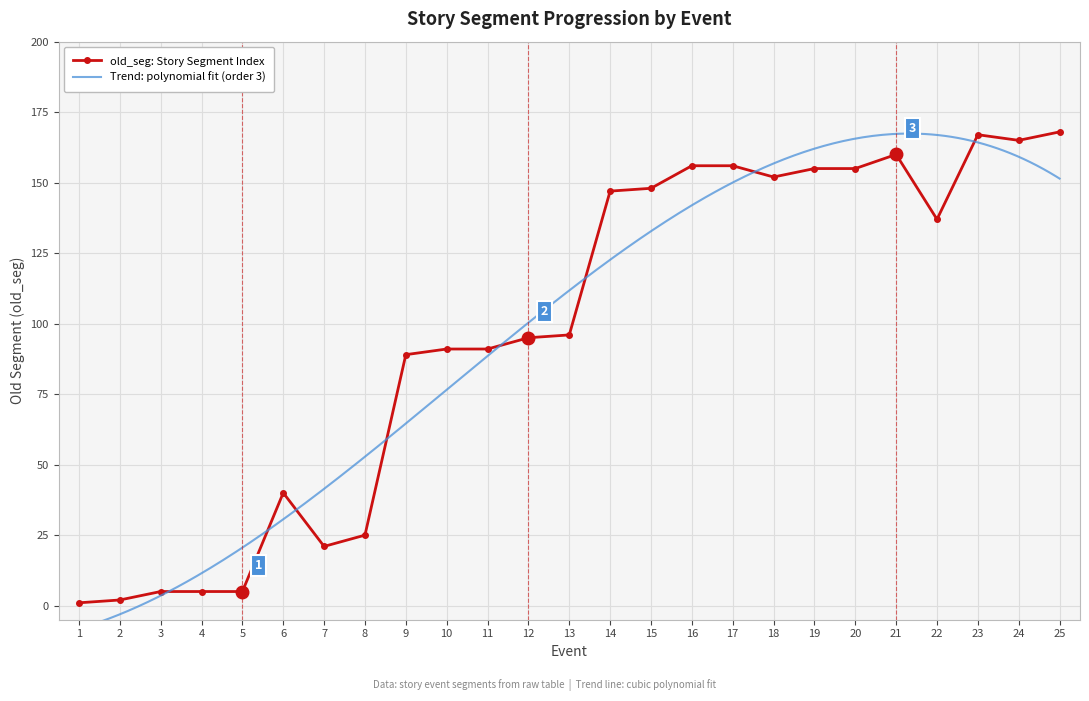

Rank the categories by value from highest to lowest.

25, 23, 24, 21, 16, 17, 19, 20, 18, 15, 14, 22, 13, 12, 10, 11, 9, 6, 8, 7, 3, 4, 5, 2, 1